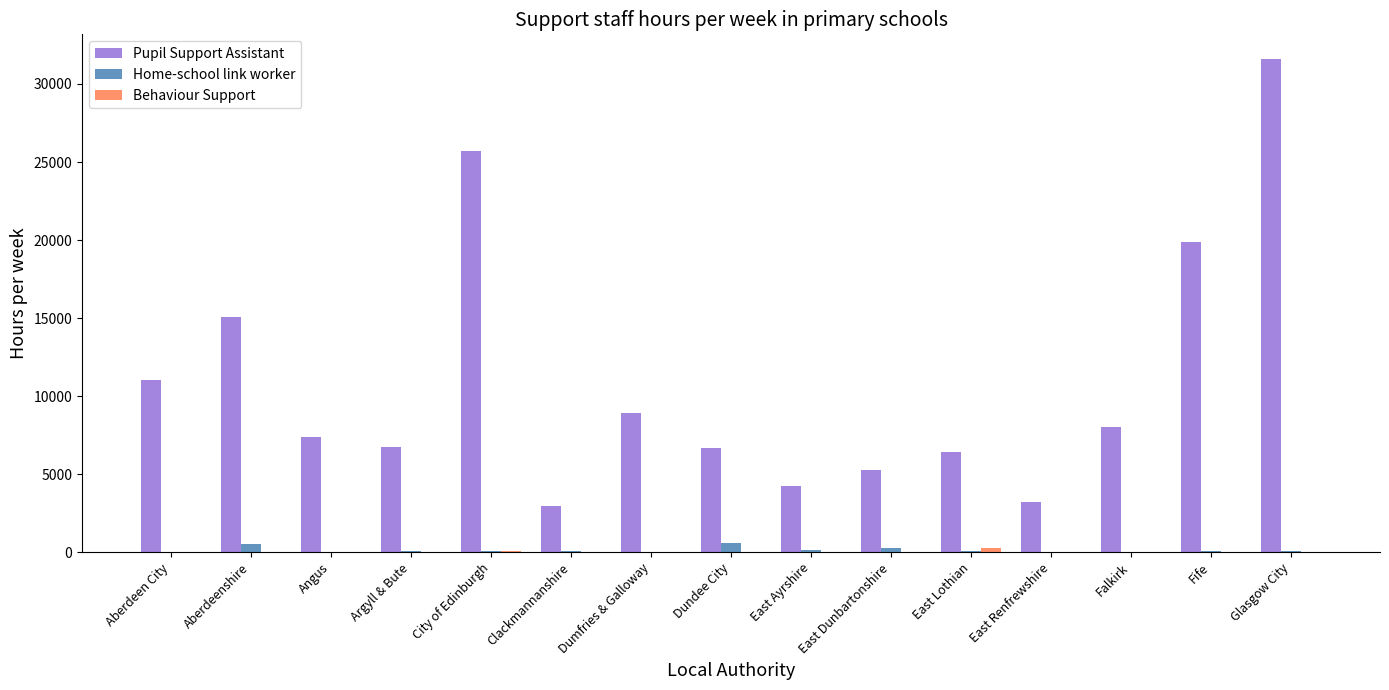

What is the maximum value shown in the chart?

31600